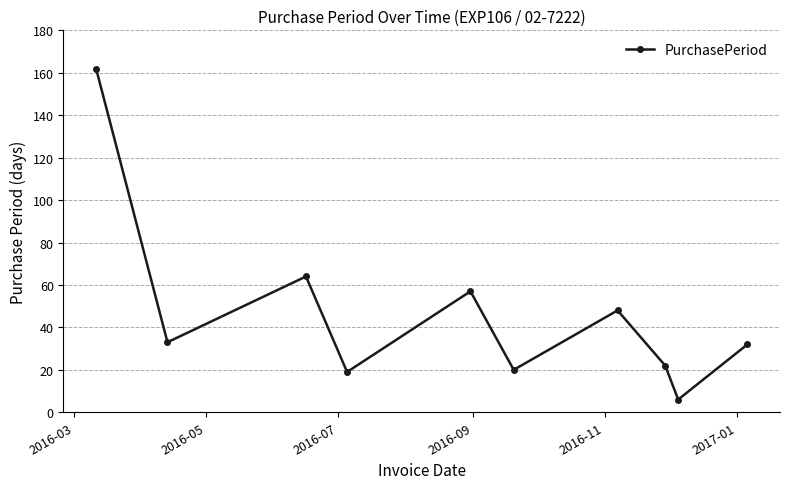

What is the value of the 3rd point from the left?

64